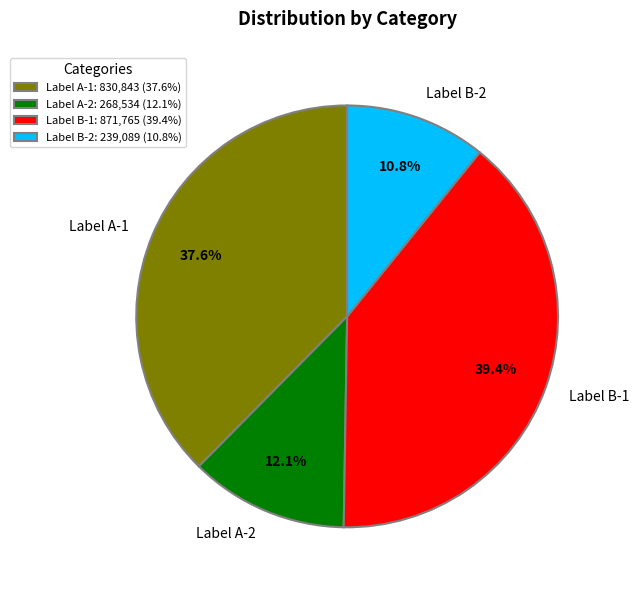

What is the ratio of the value at Label A-2 to the value at Label A-1?

0.3